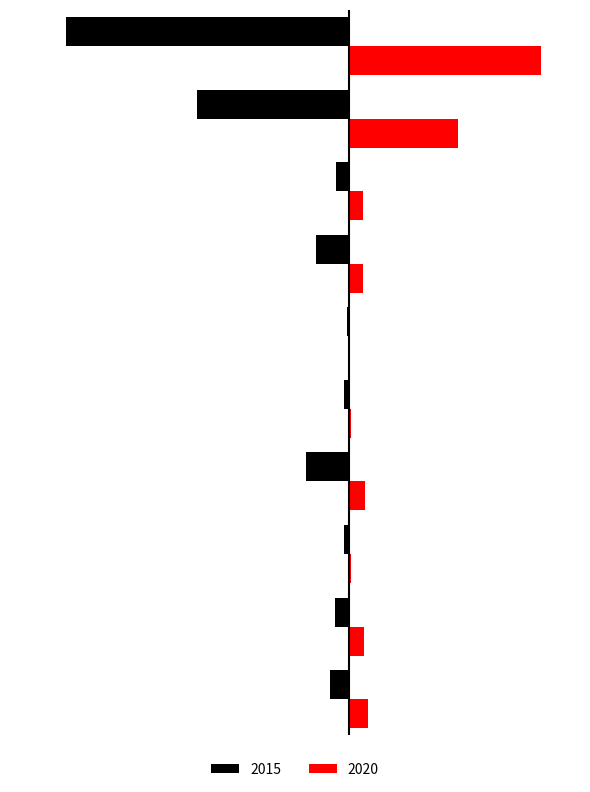

What are all the series names shown in the legend?

2015, 2020